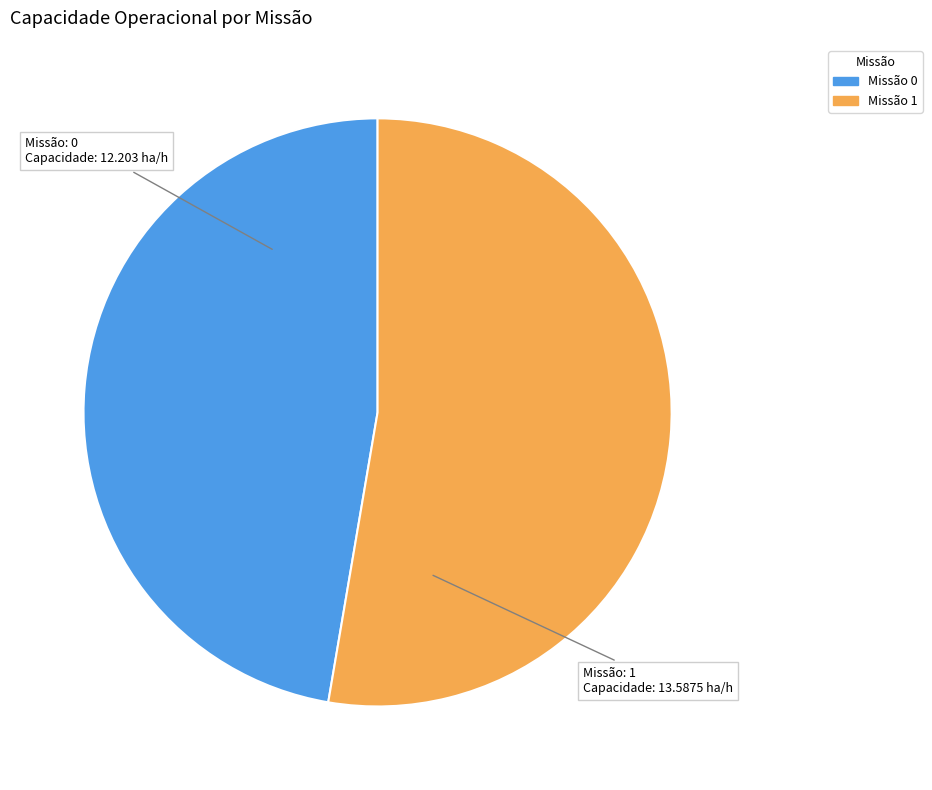

Is there a majority slice in this chart?

Yes